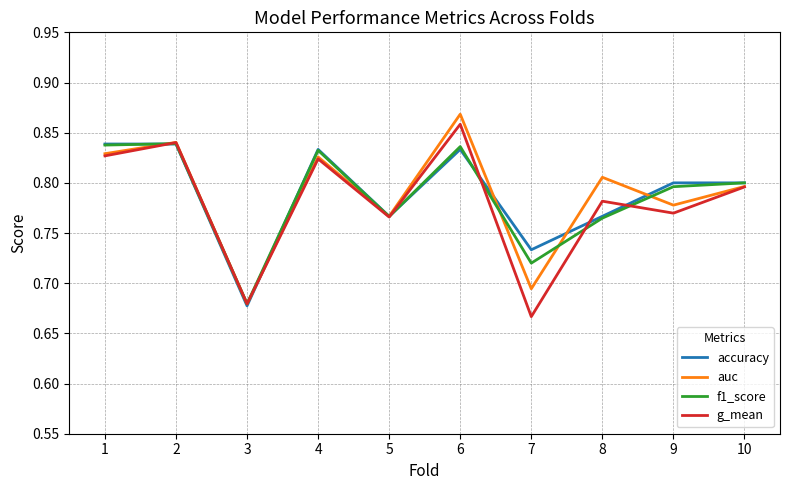

How many series are shown in this chart?

4